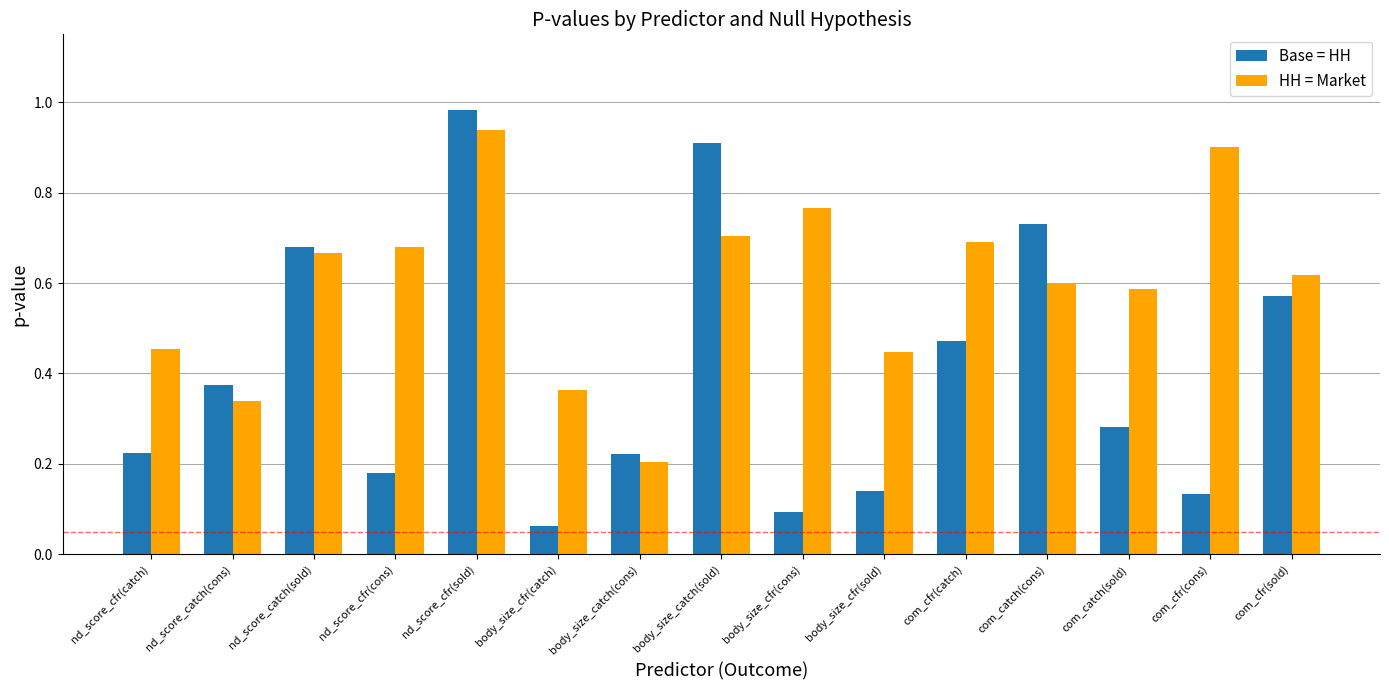

At which label does HH = Market reach its peak?

nd_score_cfr(sold)